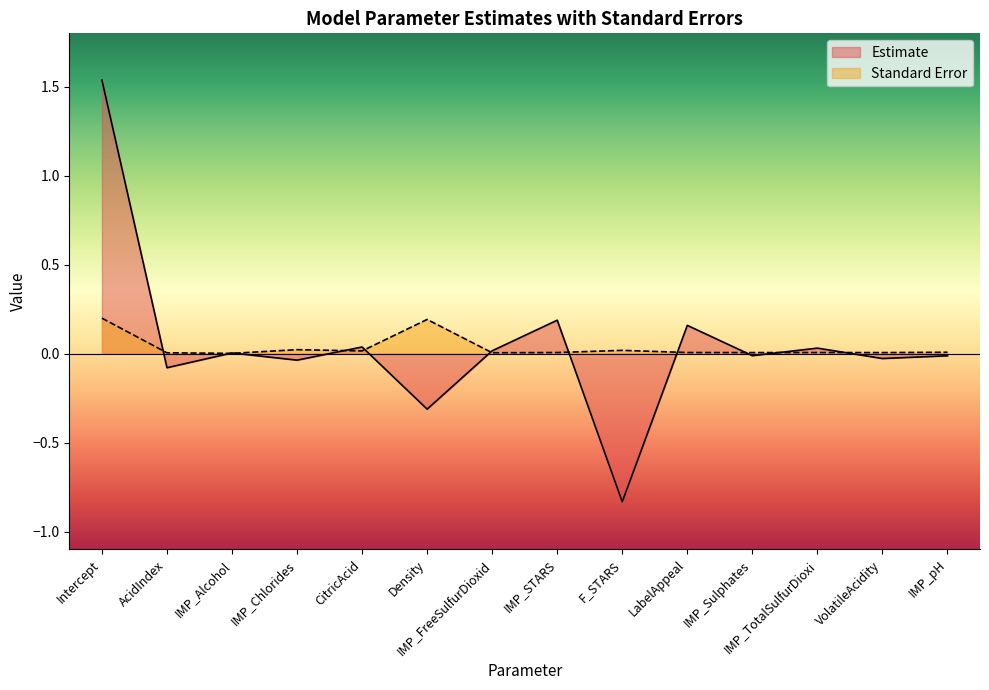

What is the label of the 11th point from the left?

IMP_Sulphates